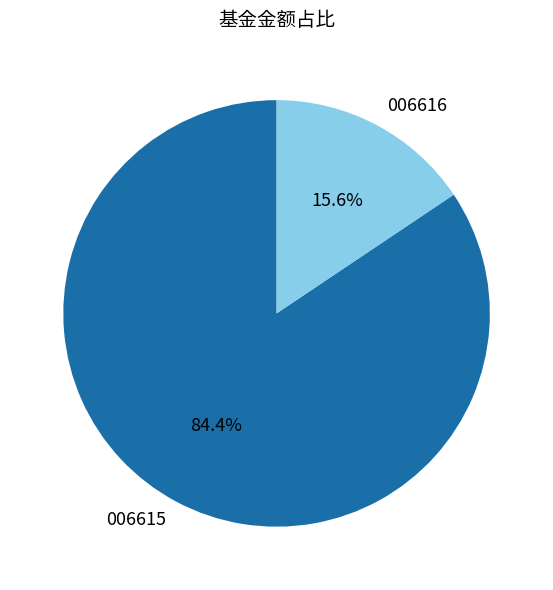

Is there any slice that represents more than half of the pie?

Yes